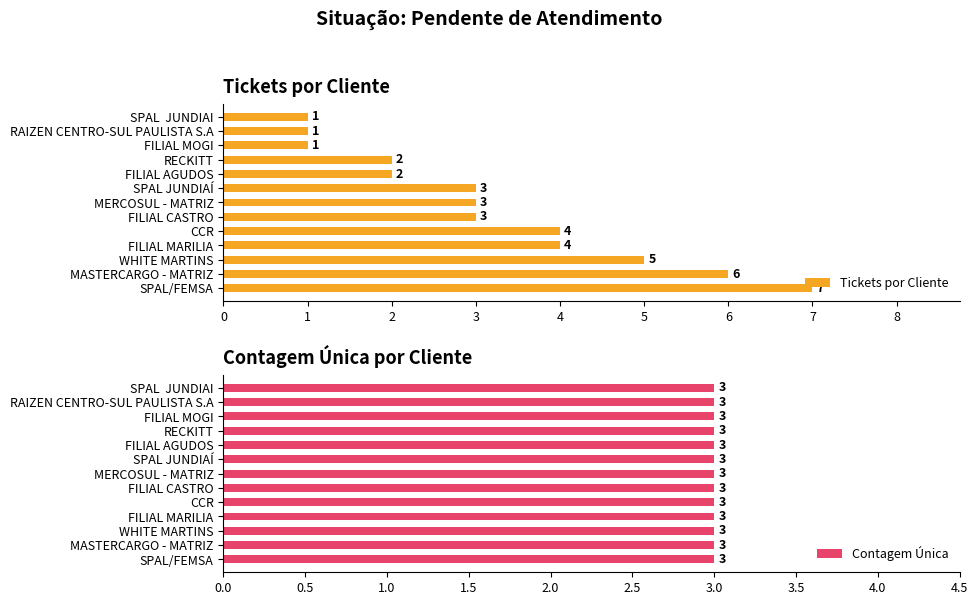

At which label does Tickets por Cliente reach its peak?

SPAL/FEMSA